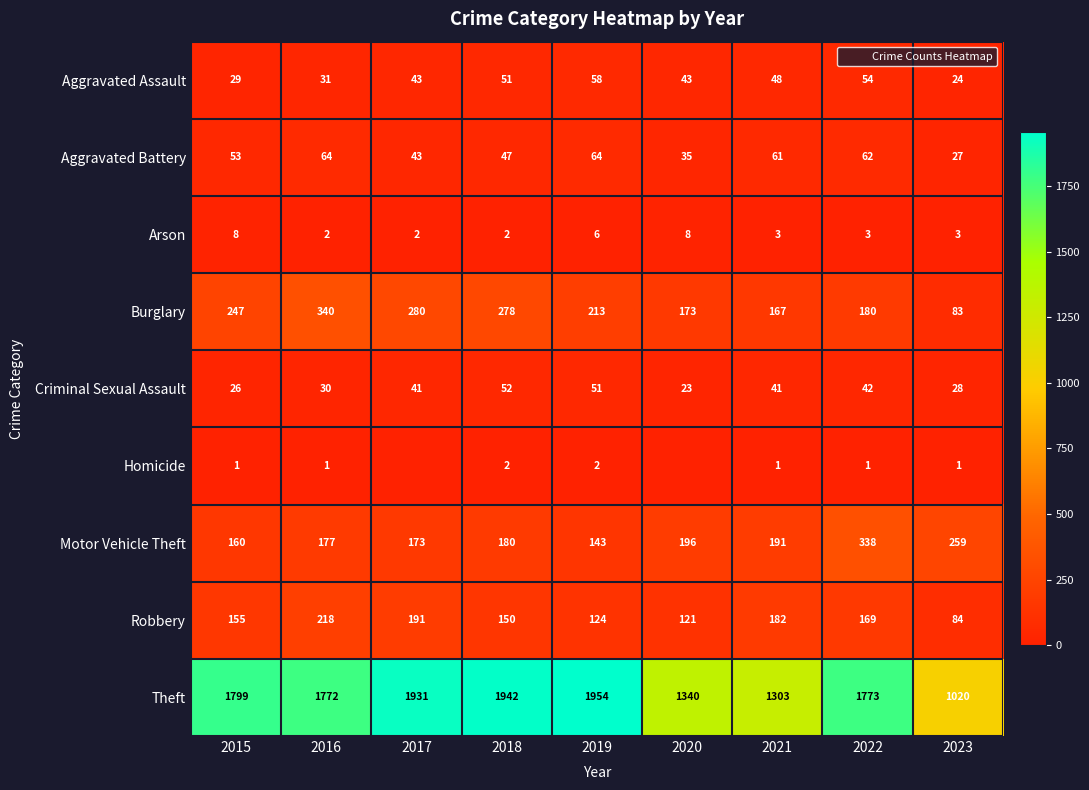

At which label does Aggravated Battery first exceed 53?

2016